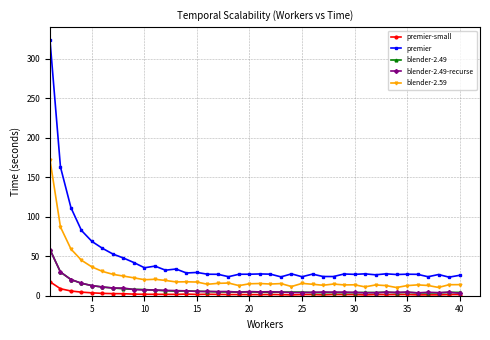

True or false: blender-2.49-recurse and premier intersect in this chart.

False